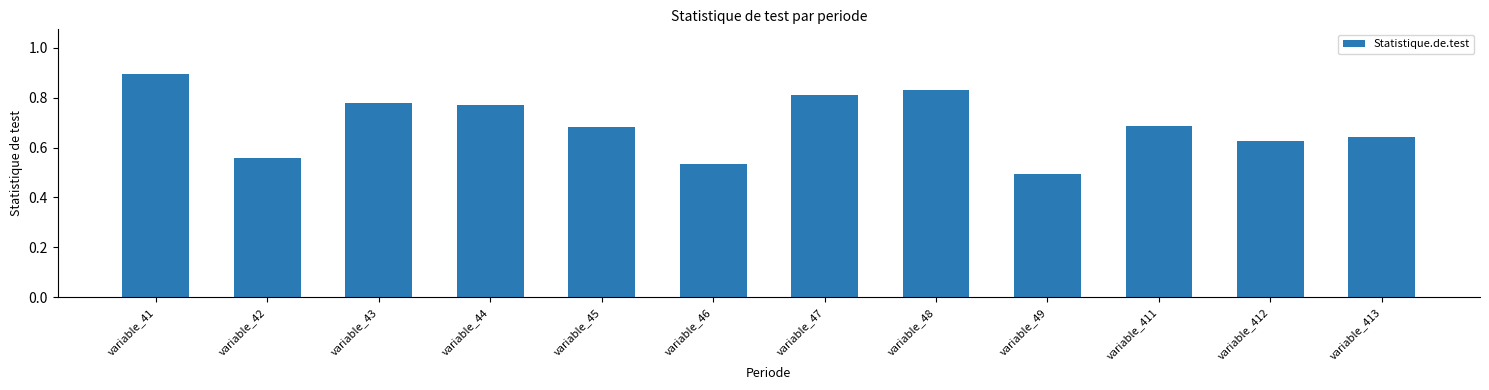

What is the change in value from variable_43 to variable_49?

-0.3